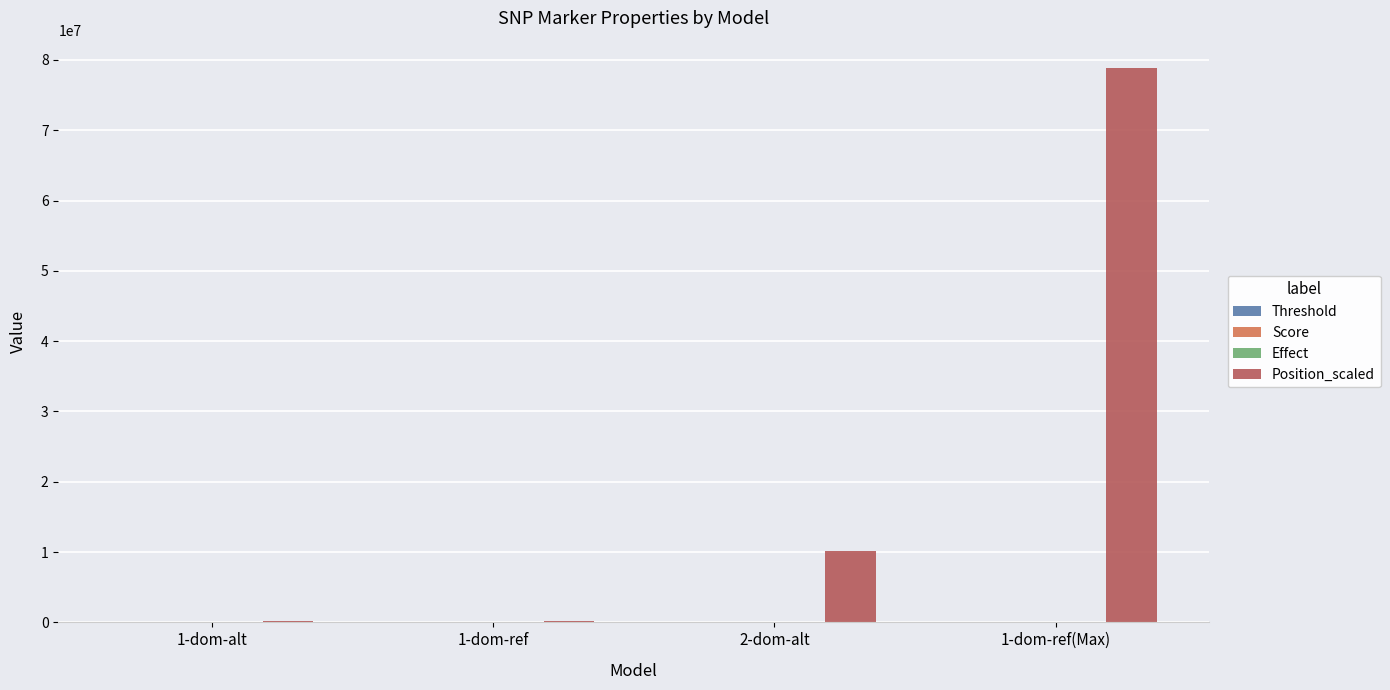

Which series has the largest total across all categories?

Position_scaled